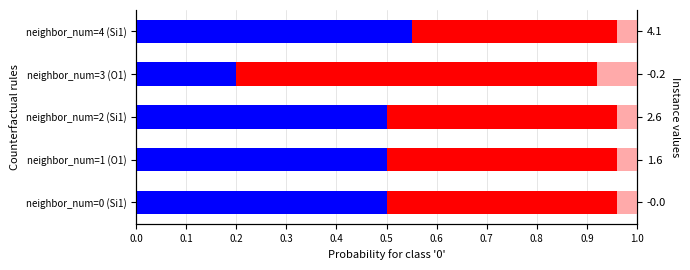

How many bars are there in each group?

3